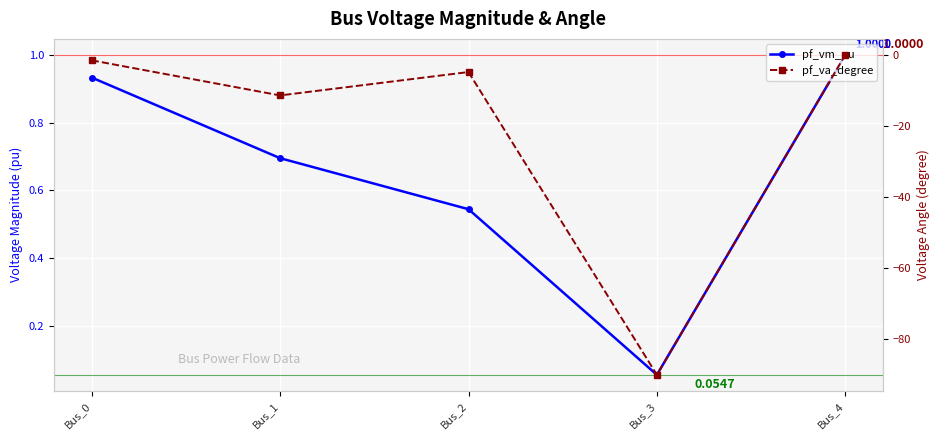

At which label is pf_va_degree closest to -45?

Bus_1